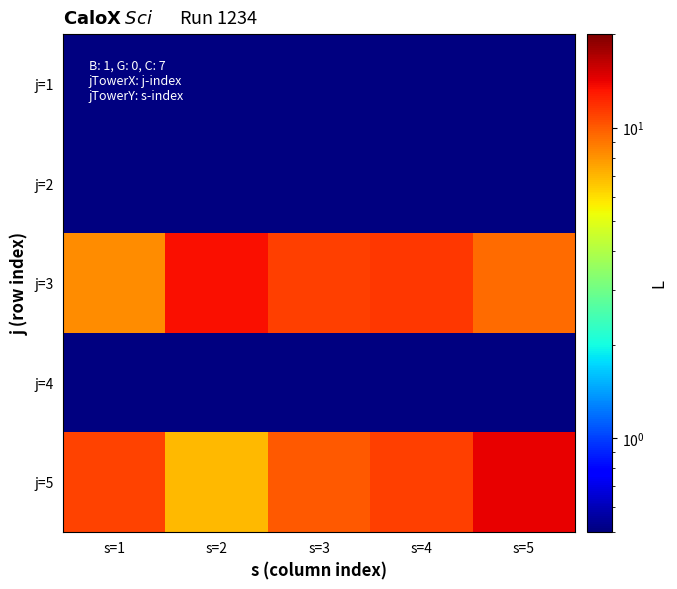

How many data points in j=3 are above 11?

3